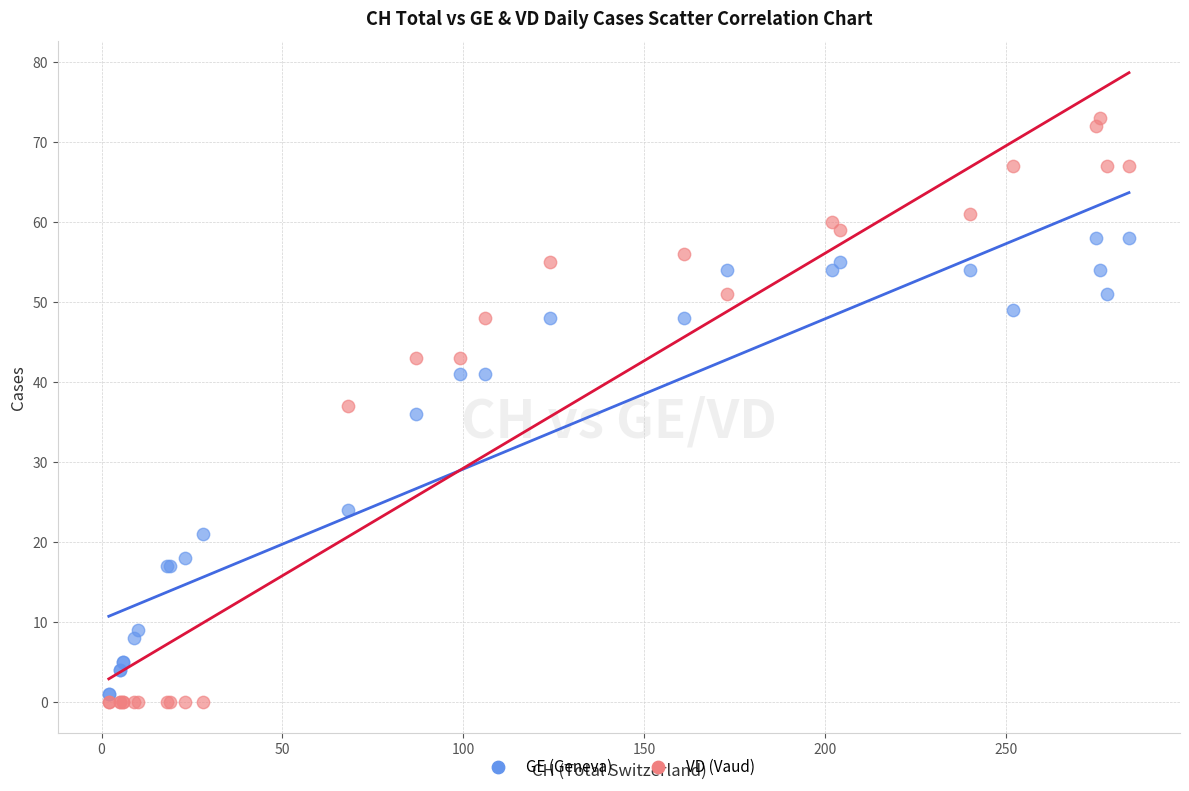

What are all the series names shown in the legend?

GE (Geneva), VD (Vaud)